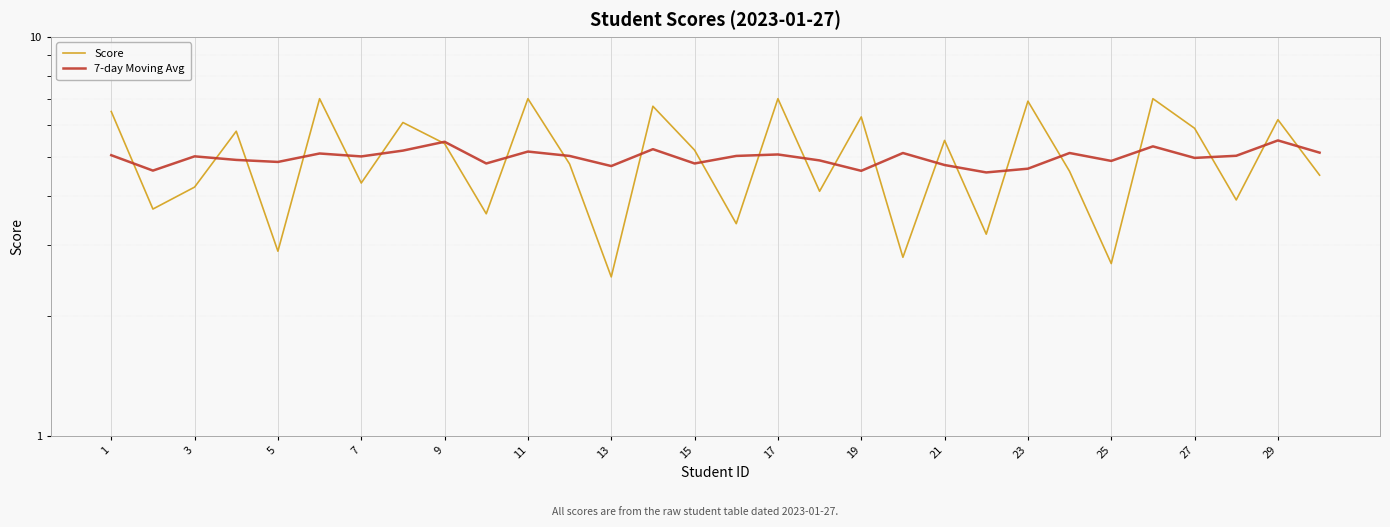

How many lines are shown in the chart?

2